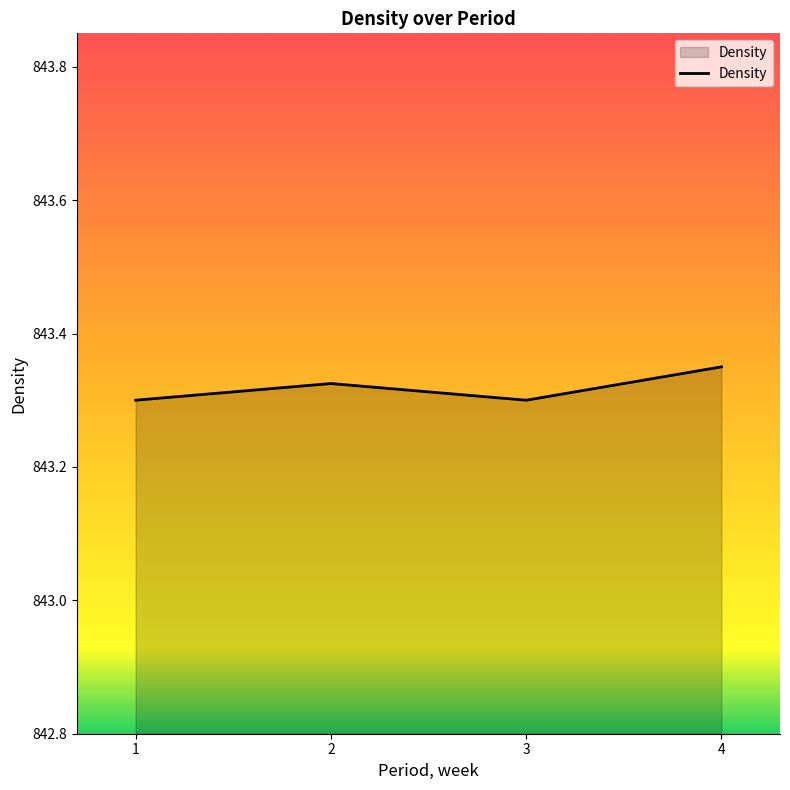

How many values are between 843 and 844?

4